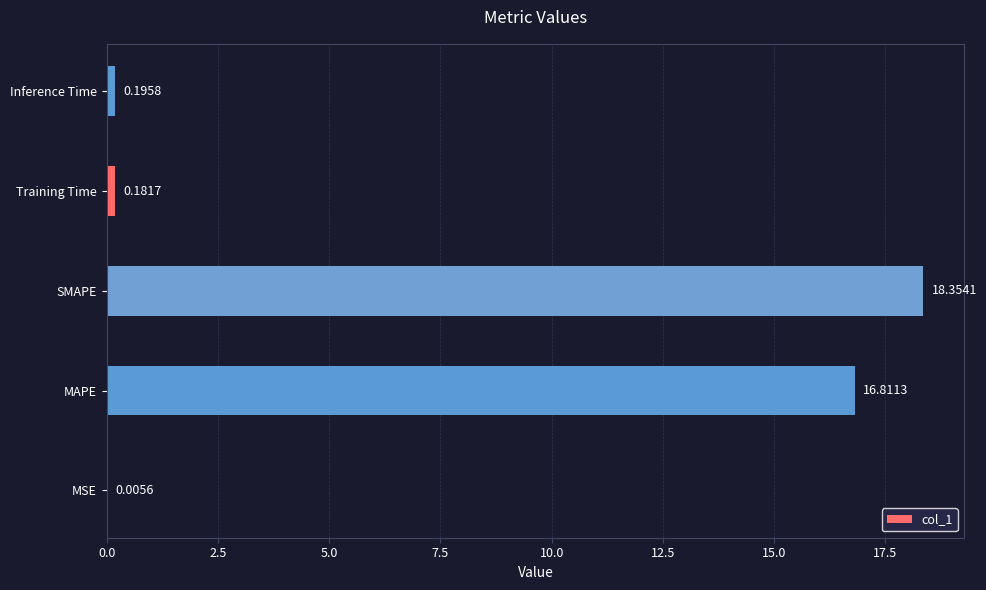

What is the sum of all values?

35.5